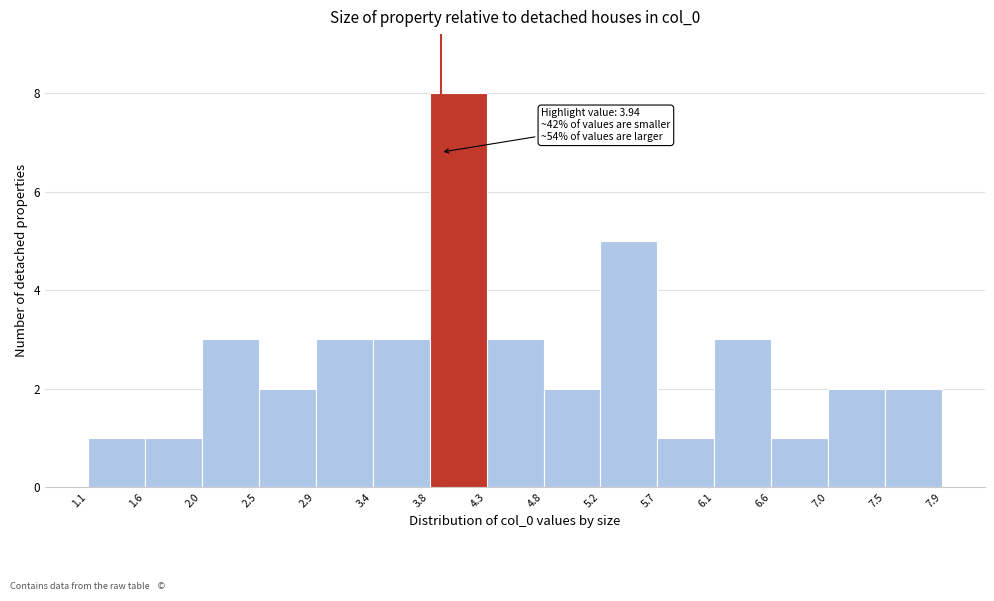

Over which range of the x-axis is the bar tallest?

3.8 to 4.3